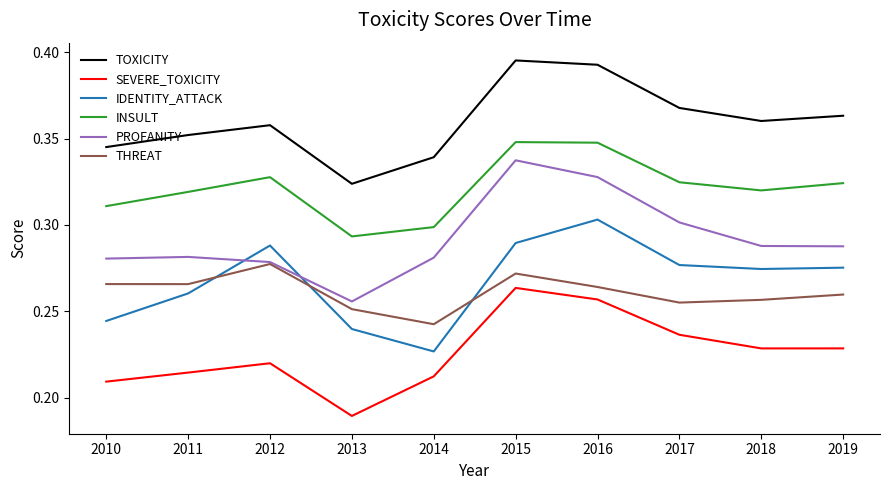

Is it true that SEVERE_TOXICITY equals 0.4 at 2010?

False